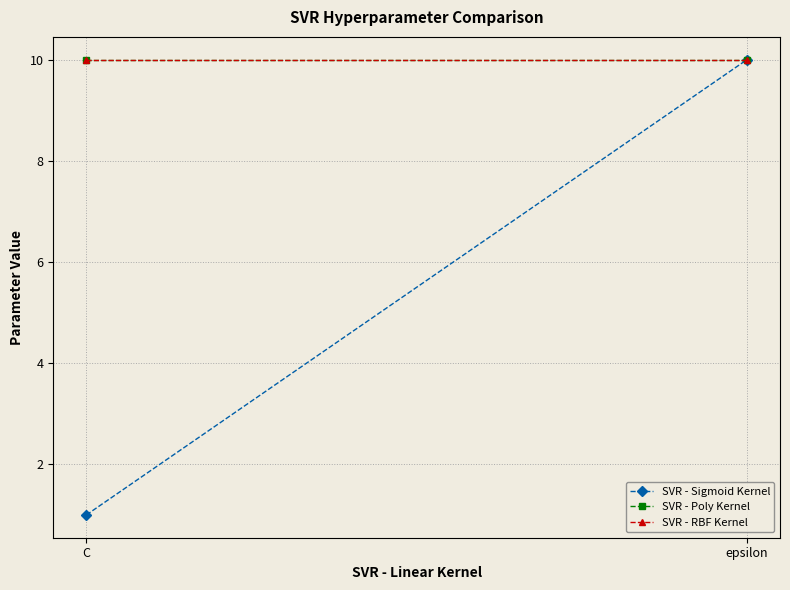

Which series has the largest range (max minus min)?

SVR - Sigmoid Kernel